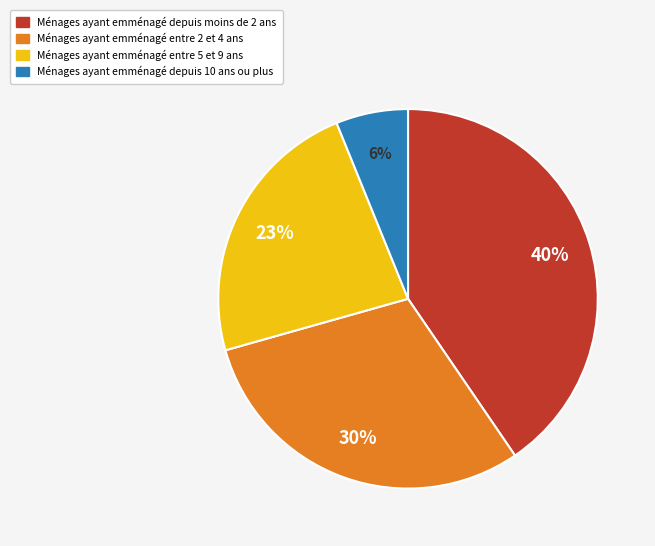

To the nearest percent, what is the average slice percentage?

25%